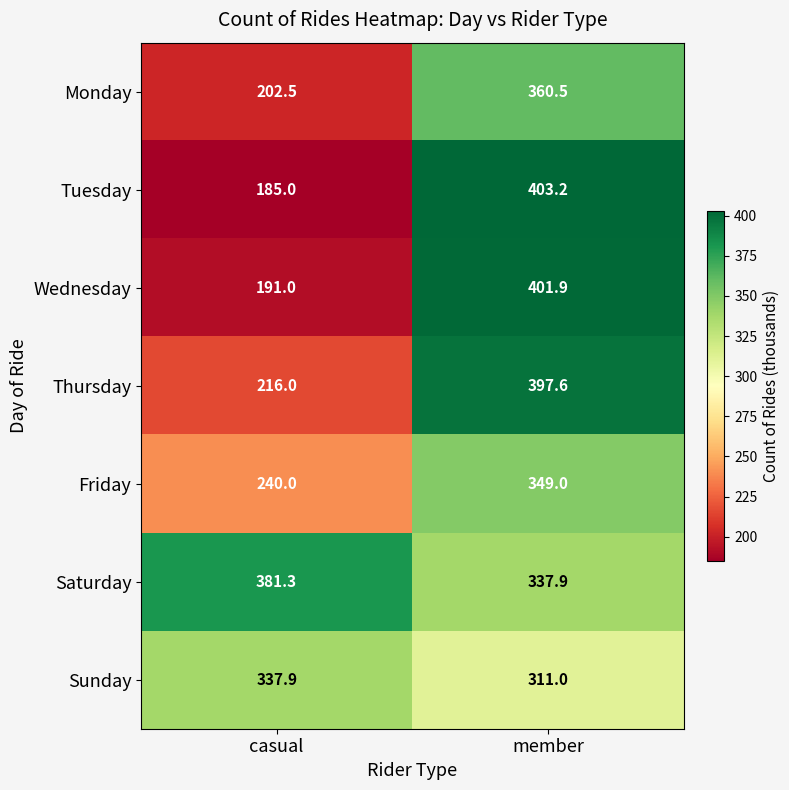

Reading left to right, transcribe all the data shown in this chart.

Monday: 202.5	360.5
Tuesday: 185.0	403.2
Wednesday: 191.0	401.9
Thursday: 216.0	397.6
Friday: 240.0	349.0
Saturday: 381.3	337.9
Sunday: 337.9	311.0